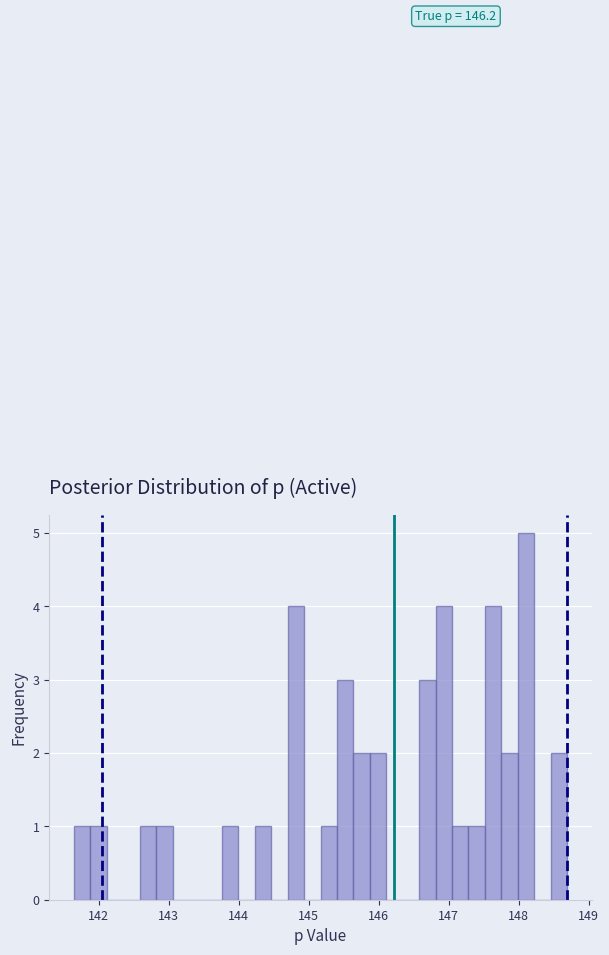

Around what value on the x-axis is the tallest bar? Give the approximate position of its centre, as read against the axis.

148.1